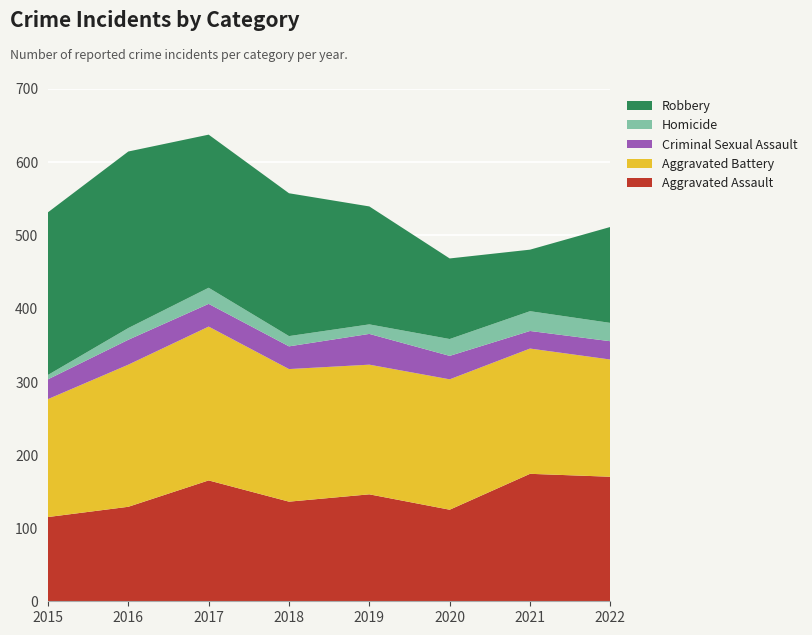

Reading left to right, list all the values displayed in this chart.

Aggravated Assault: 2015=115	2016=129	2017=165	2018=136	2019=146	2020=125	2021=174	2022=170
Aggravated Battery: 2015=161	2016=194	2017=210	2018=181	2019=177	2020=178	2021=171	2022=160
Criminal Sexual Assault: 2015=27	2016=34	2017=31	2018=31	2019=42	2020=32	2021=24	2022=25
Homicide: 2015=6	2016=16	2017=22	2018=14	2019=13	2020=23	2021=27	2022=25
Robbery: 2015=222	2016=241	2017=209	2018=195	2019=161	2020=110	2021=84	2022=131